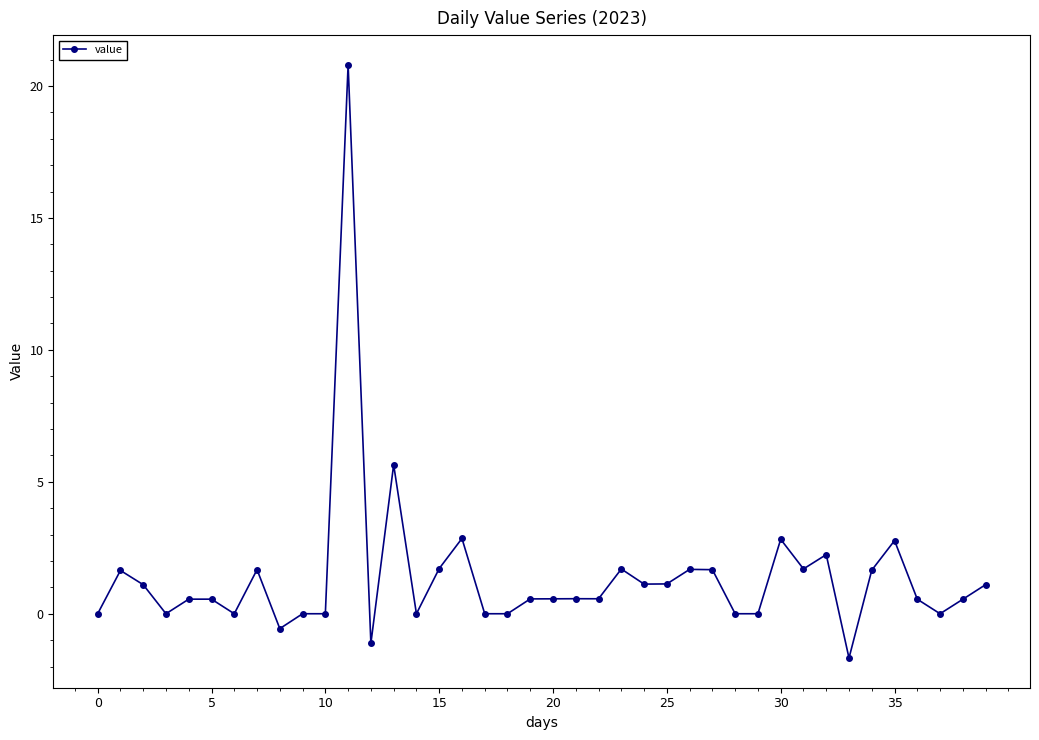

What is the sum of all values?

56.1